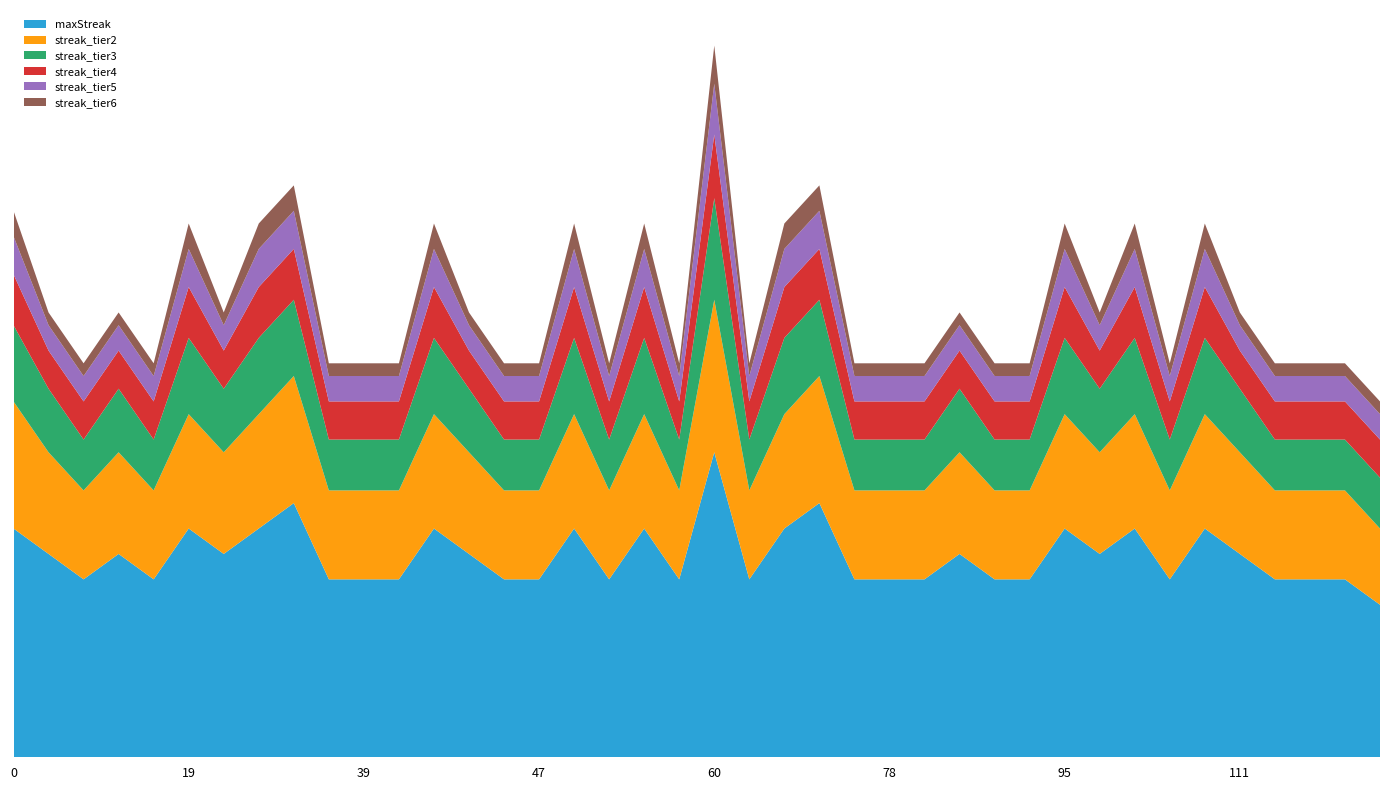

Reading right to left, list all the values displayed in this chart.

maxStreak: 12	14	14	14	16	18	14	18	16	18	14	14	16	14	14	14	20	18	14	24	14	18	14	18	14	14	16	18	14	14	14	20	18	16	18	14	16	14	16	18
streak_tier2: 6	7	7	7	8	9	7	9	8	9	7	7	8	7	7	7	10	9	7	12	7	9	7	9	7	7	8	9	7	7	7	10	9	8	9	7	8	7	8	10
streak_tier3: 4	4	4	4	5	6	4	6	5	6	4	4	5	4	4	4	6	6	4	8	4	6	4	6	4	4	5	6	4	4	4	6	6	5	6	4	5	4	5	6
streak_tier4: 3	3	3	3	3	4	3	4	3	4	3	3	3	3	3	3	4	4	3	5	3	4	3	4	3	3	3	4	3	3	3	4	4	3	4	3	3	3	3	4
streak_tier5: 2	2	2	2	2	3	2	3	2	3	2	2	2	2	2	2	3	3	2	4	2	3	2	3	2	2	2	3	2	2	2	3	3	2	3	2	2	2	2	3
streak_tier6: 1	1	1	1	1	2	1	2	1	2	1	1	1	1	1	1	2	2	1	3	1	2	1	2	1	1	1	2	1	1	1	2	2	1	2	1	1	1	1	2